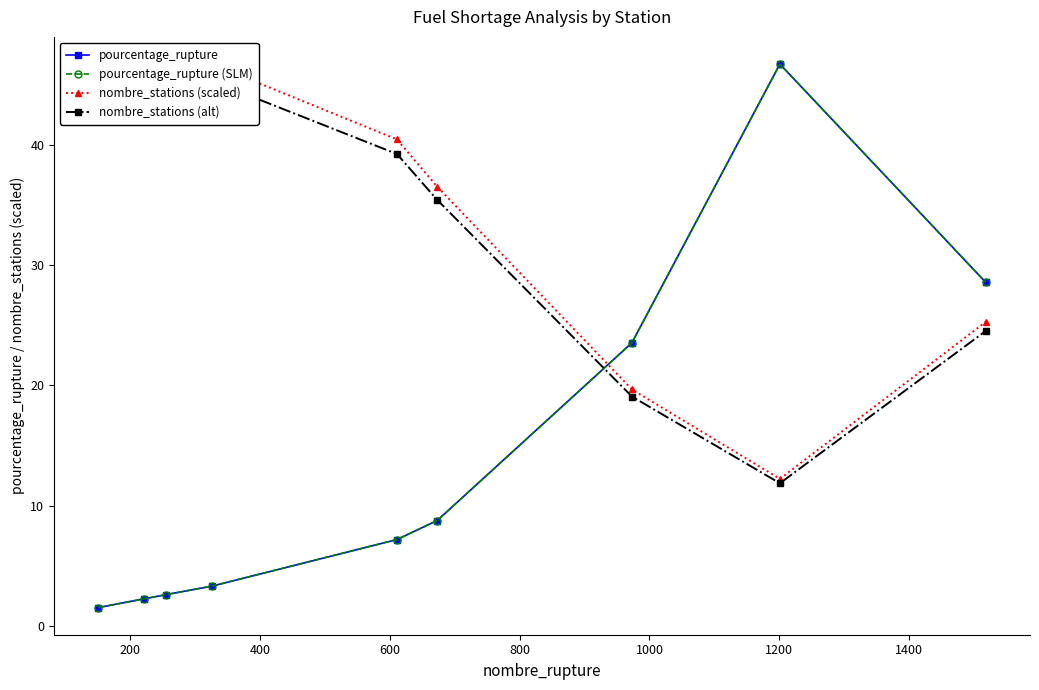

Is it true that nombre_stations (scaled) equals 16.8 at 600?

False